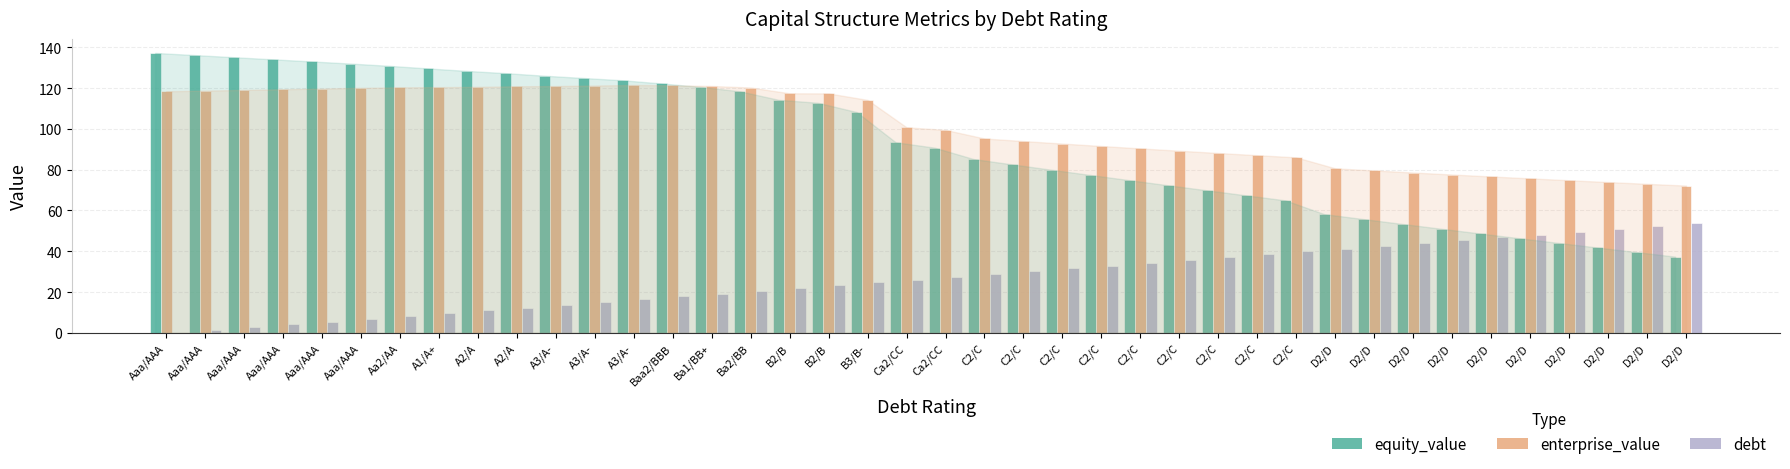

What are all the series names shown in the legend?

equity_value, enterprise_value, debt